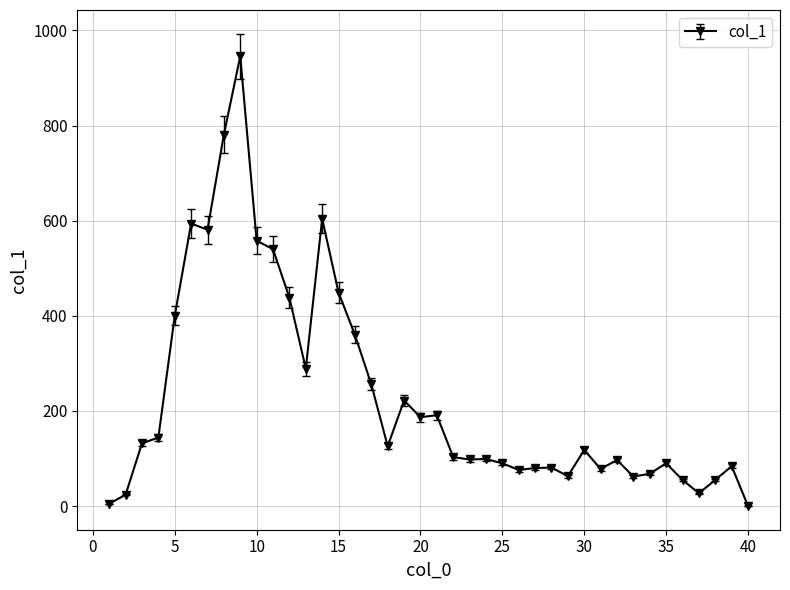

How many lines are shown in the chart?

1